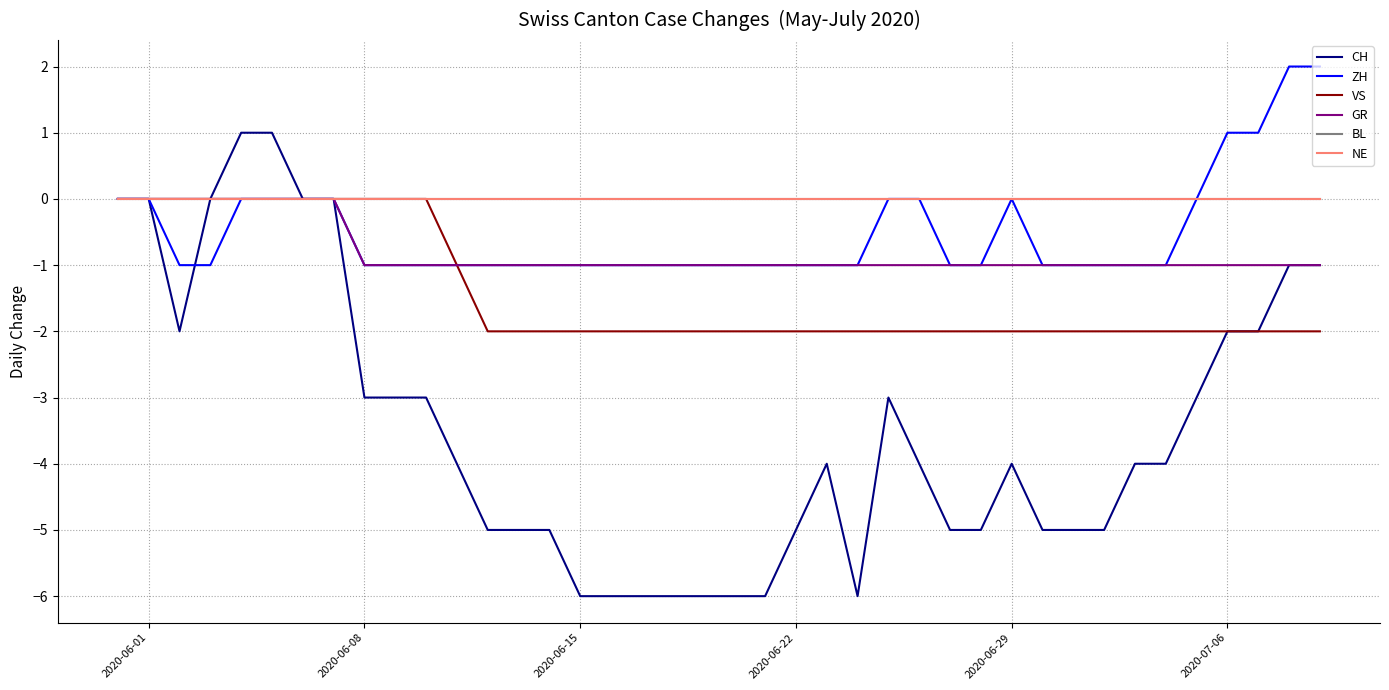

At how many categories does at least one series exceed -5?

40